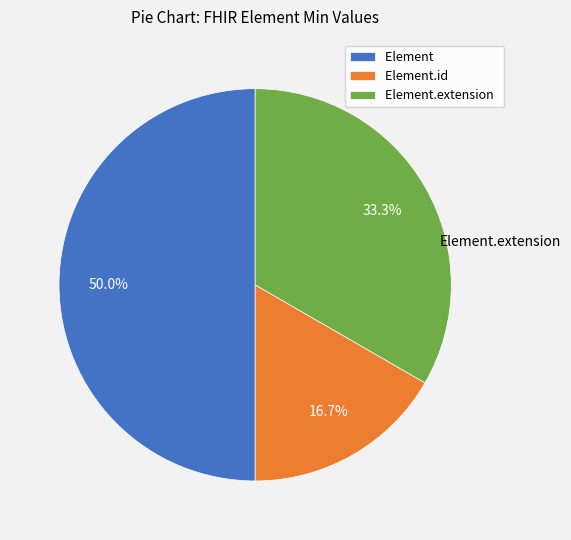

To the nearest percent, what is the difference between the Element.extension and Element.id slice percentages?

17%